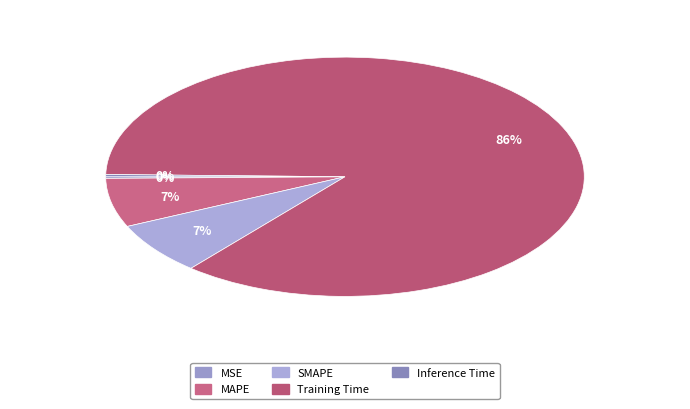

To the nearest percent, what portion does MAPE represent?

7%